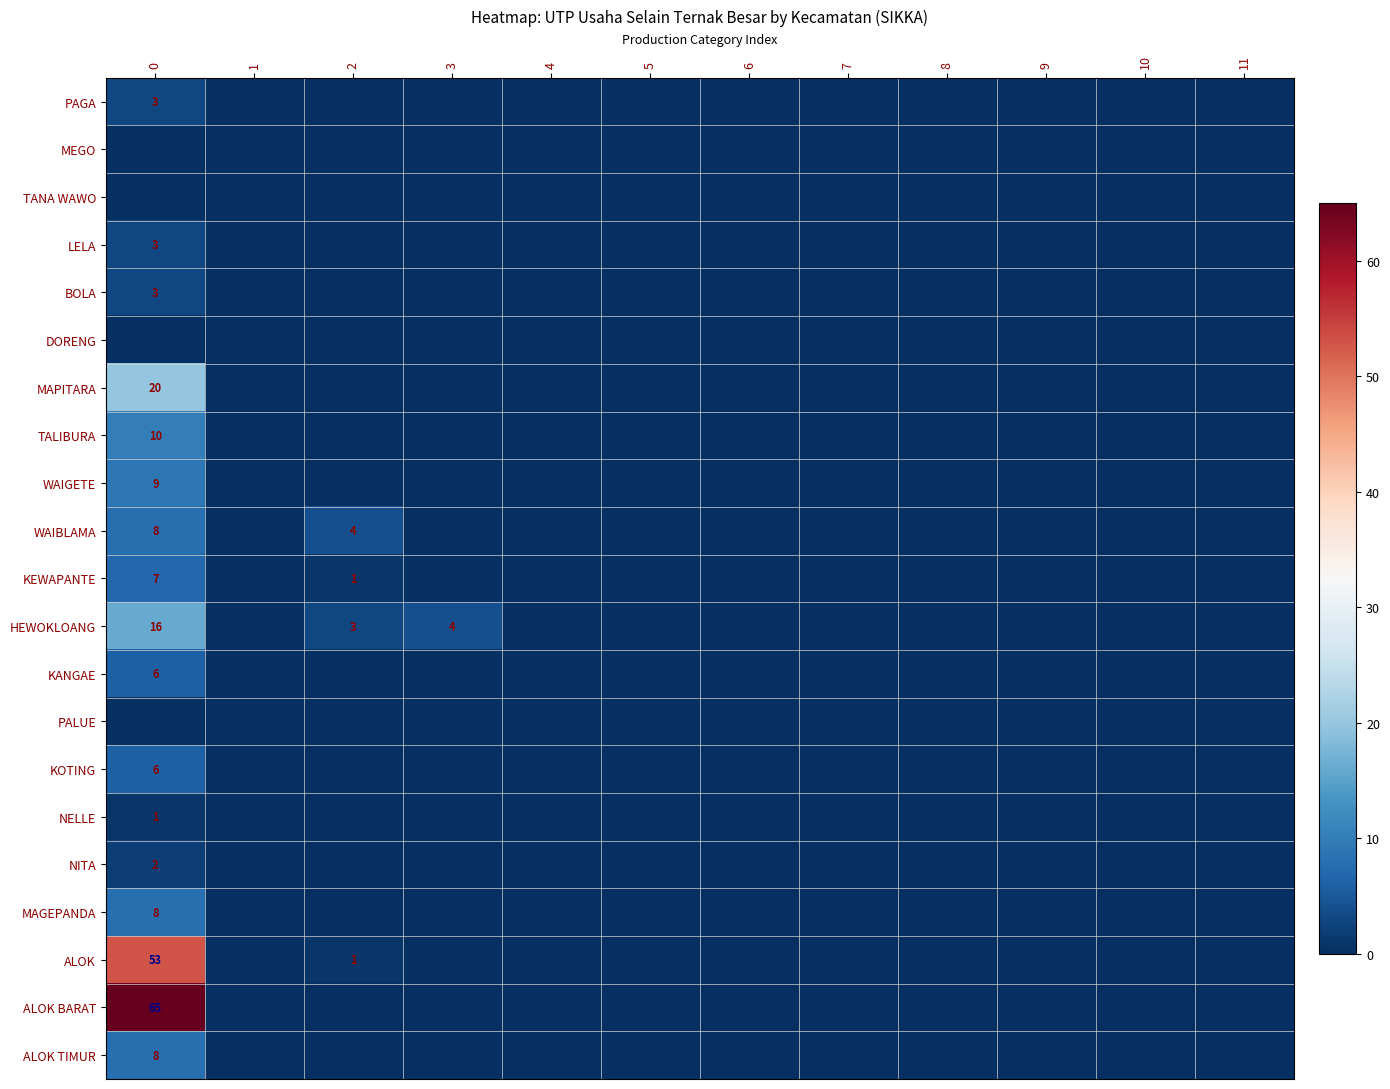

Count the number of categories in the chart.

12